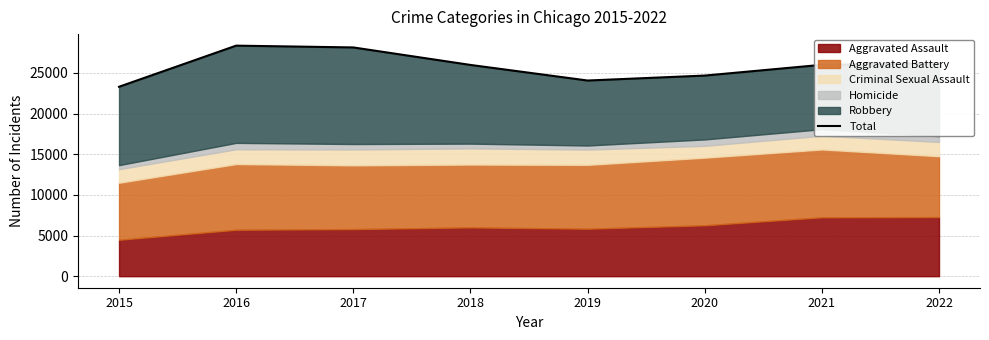

True or false: the data has more than 0 interior local peaks.

True